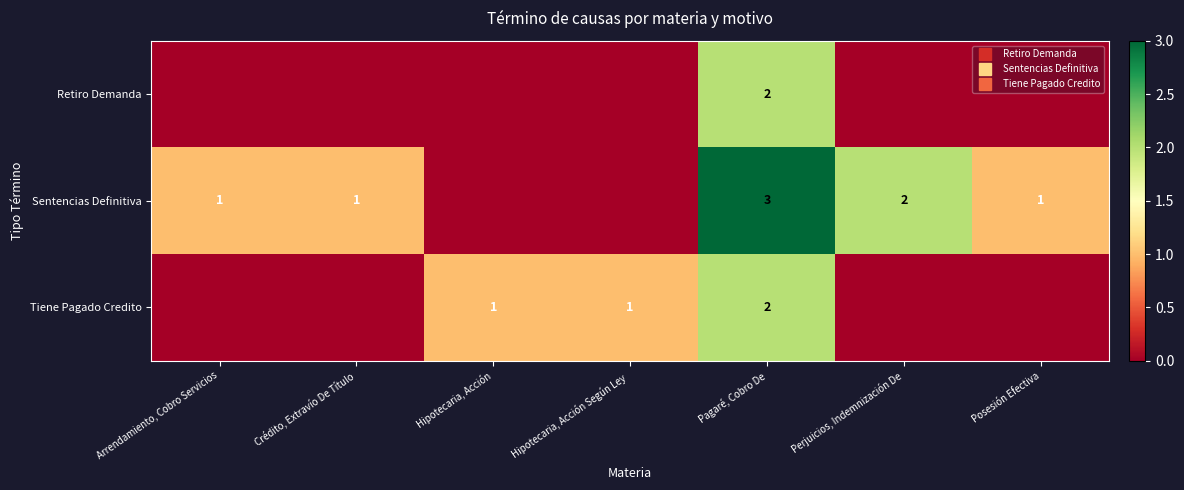

What is the highest value of the Sentencias Definitiva series?

3